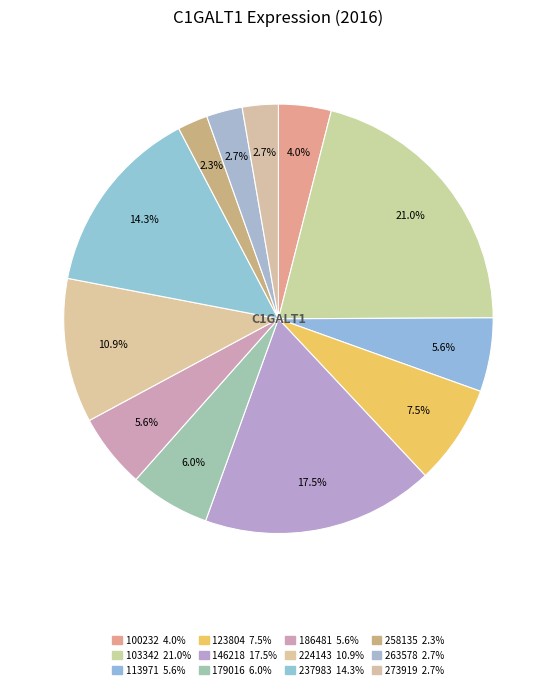

Count the number of slices in the pie.

12